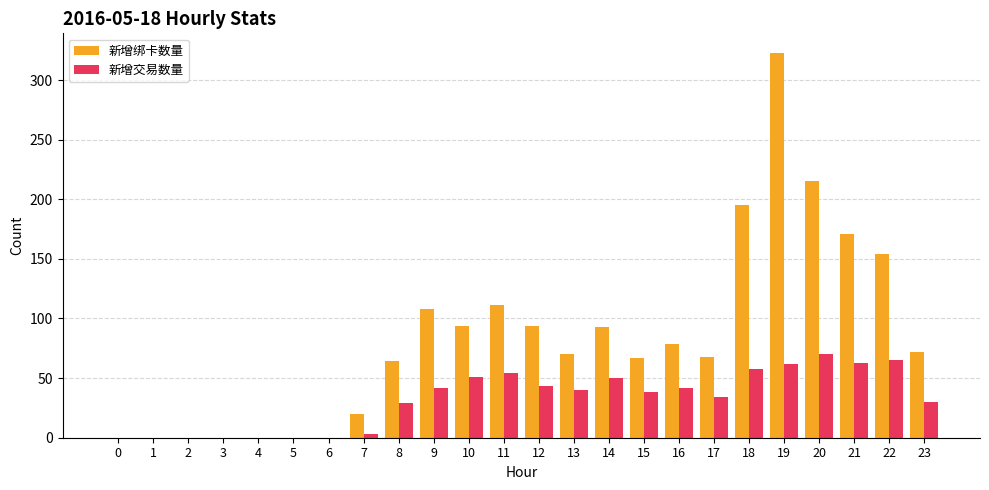

What is the difference between the 新增绑卡数量 values at 17 and 4?

68